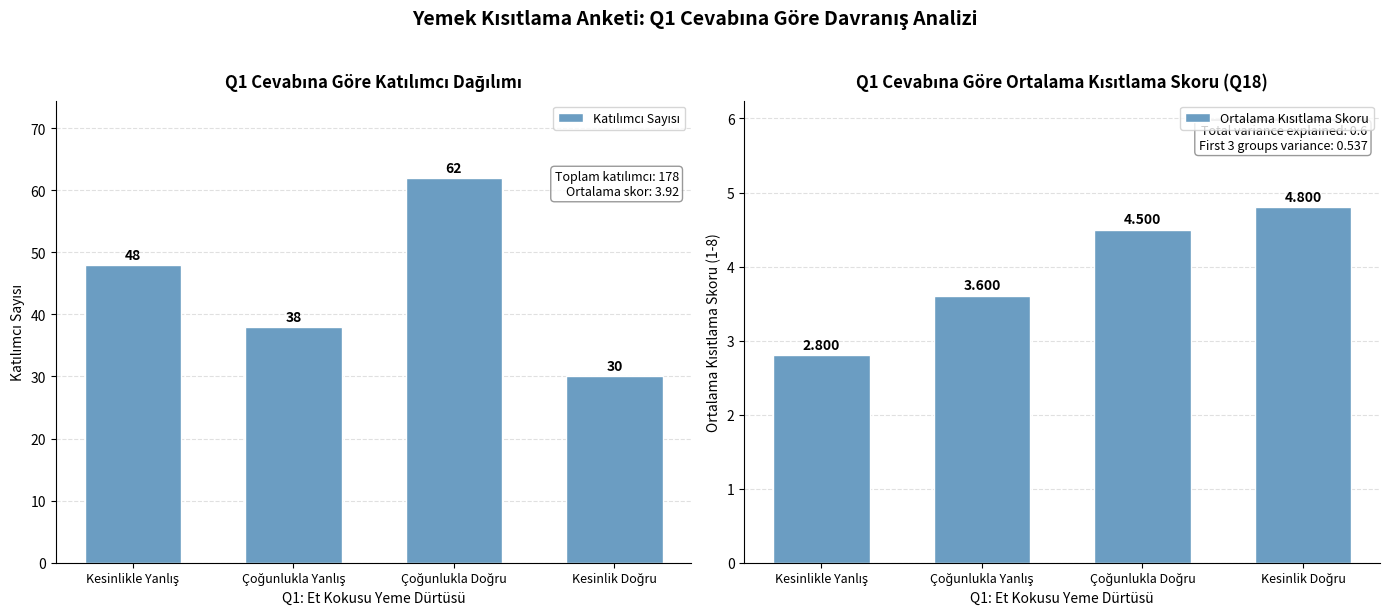

At Çoğunlukla Doğru, list the series in order from largest to smallest.

Katılımcı Sayısı, Ortalama Kısıtlama Skoru